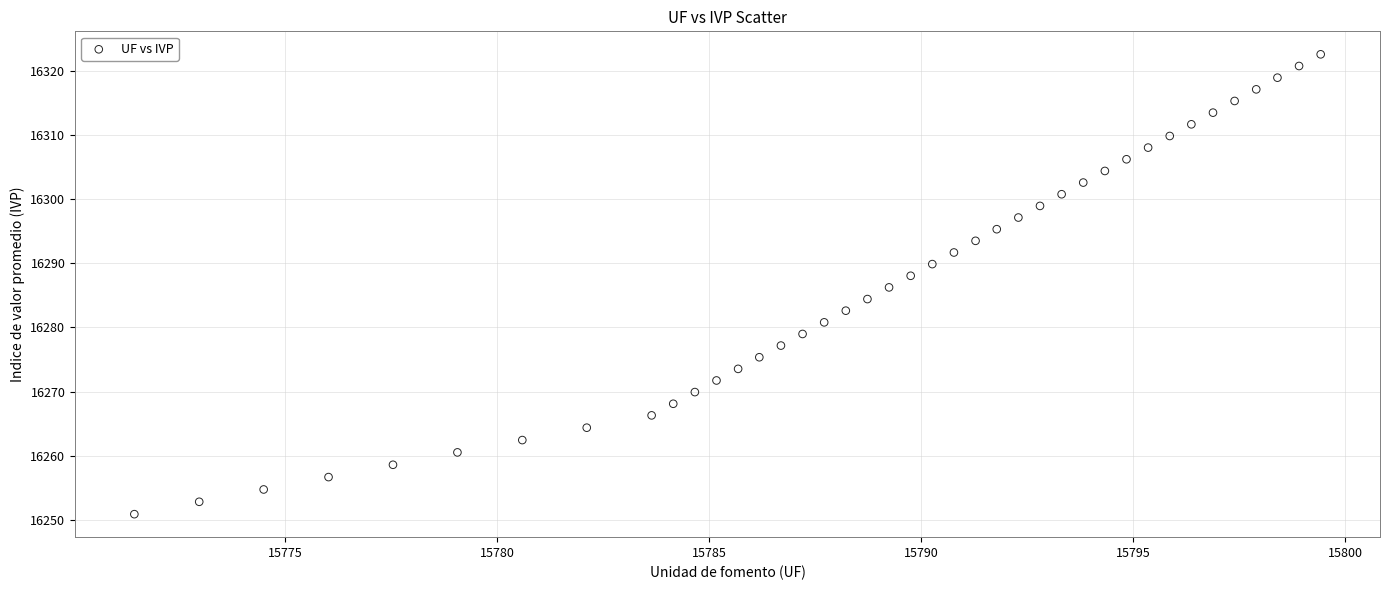

What is the range of Y values (max minus min)?

71.7